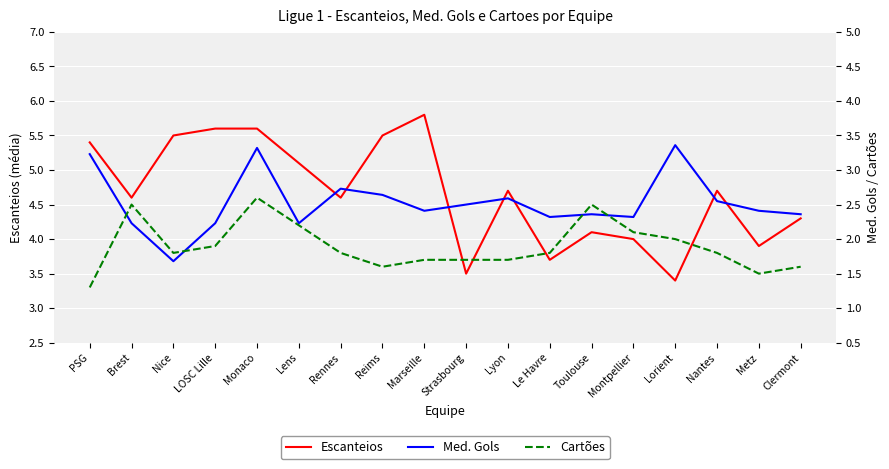

True or false: Med. Gols and Escanteios cross at least once.

False